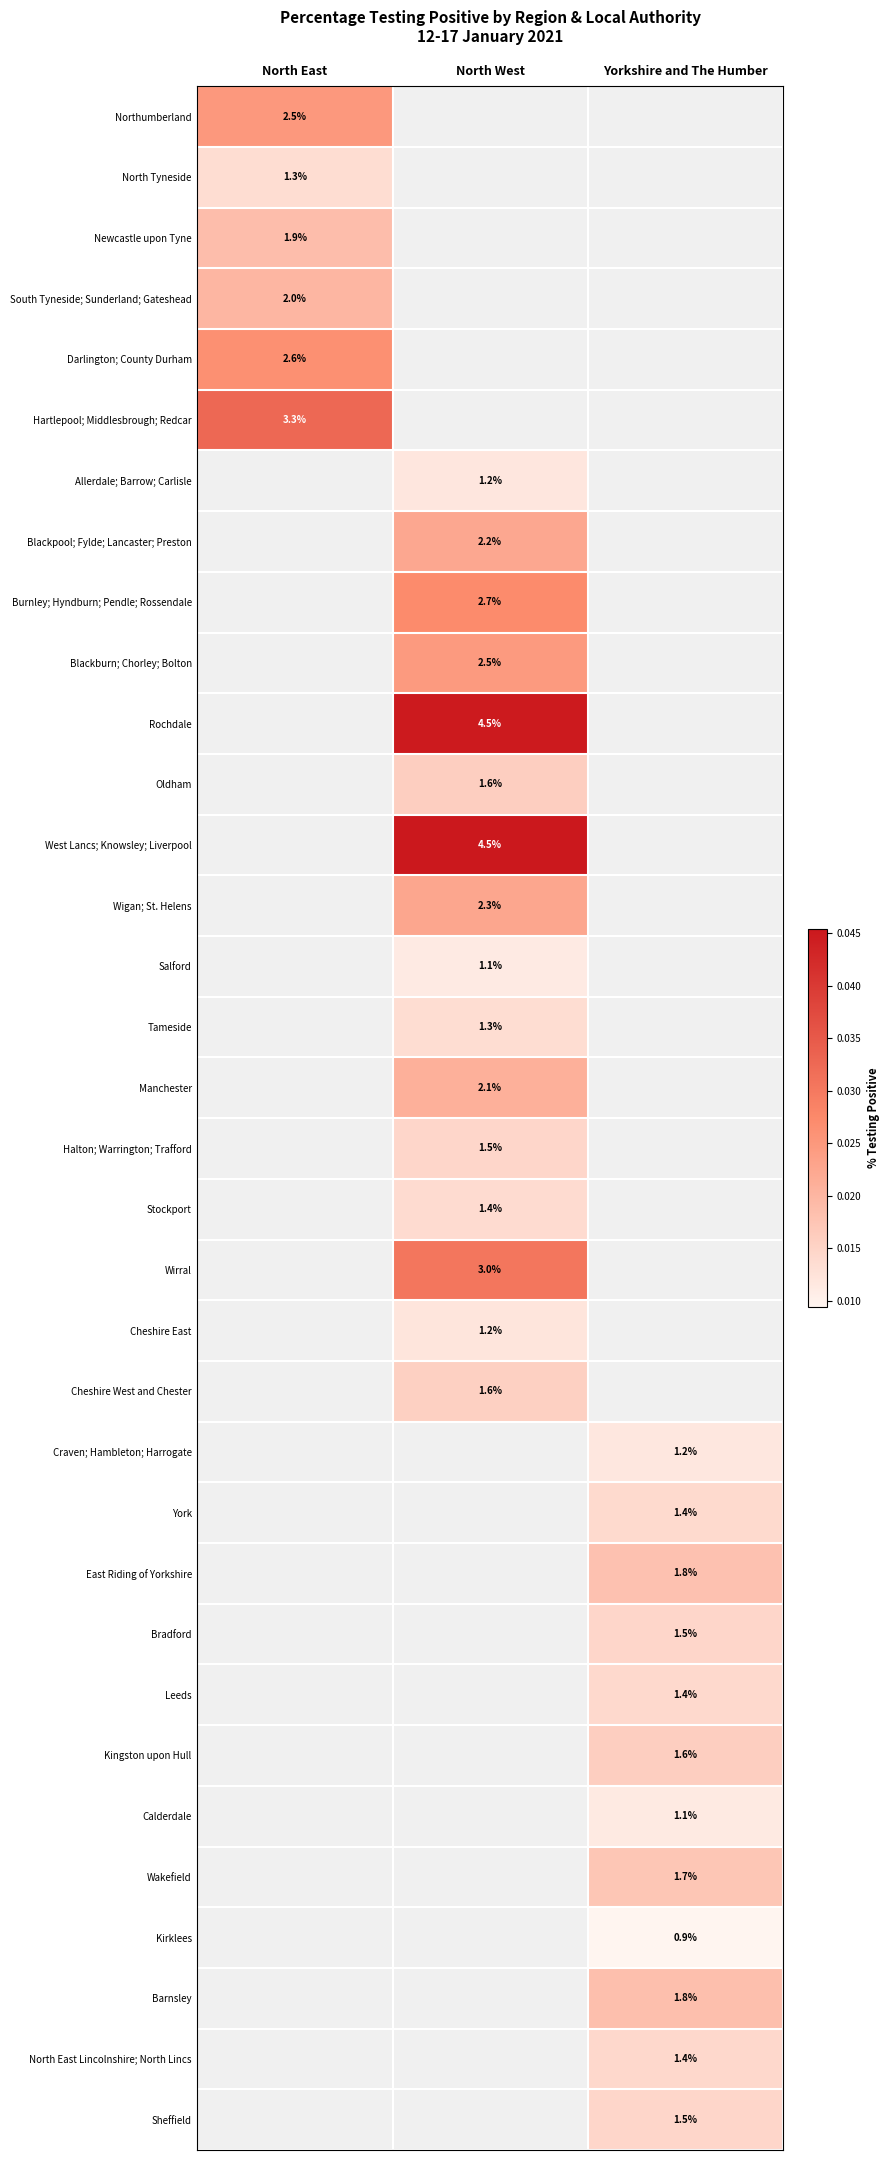

Rank the categories by Hartlepool; Middlesbrough; Redcar value from highest to lowest.

North East, North West, Yorkshire and The Humber